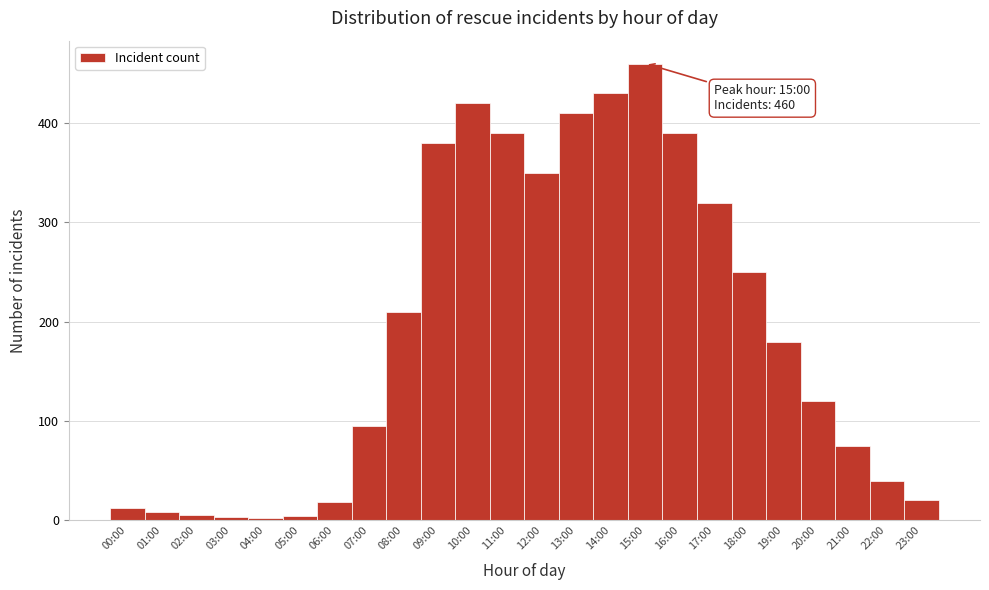

What is the maximum value shown in the chart?

460